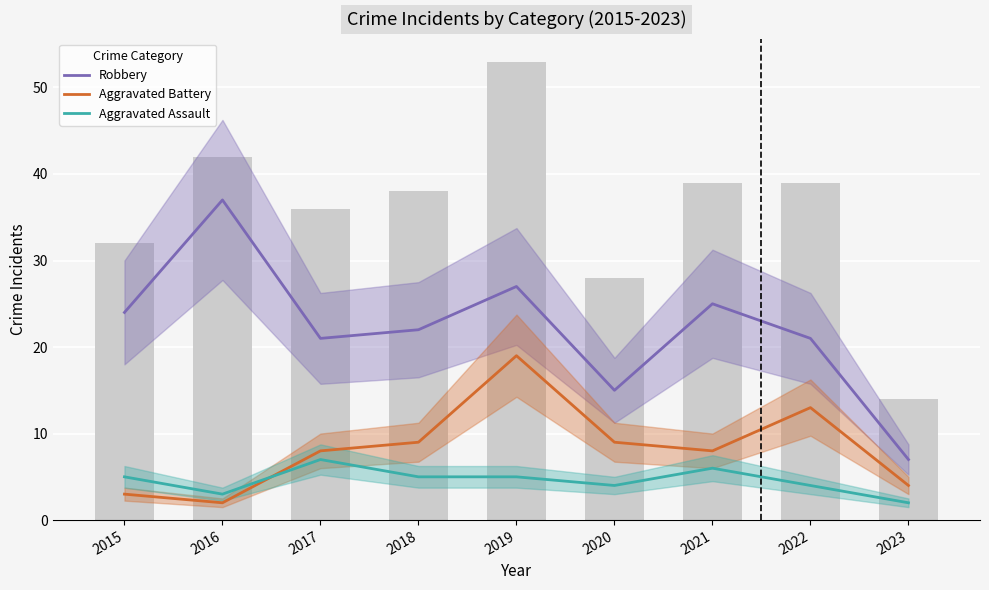

Where is Robbery nearest to the value 22?

2018